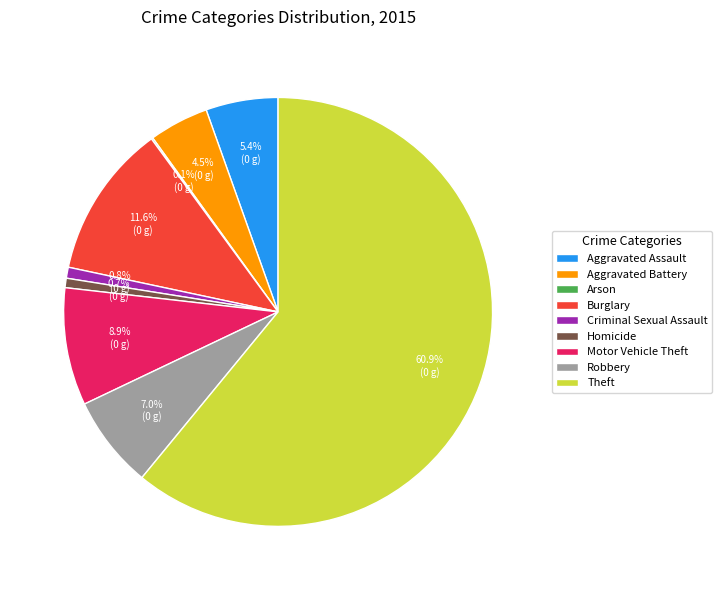

True or false: Theft accounts for 61% of the total.

True